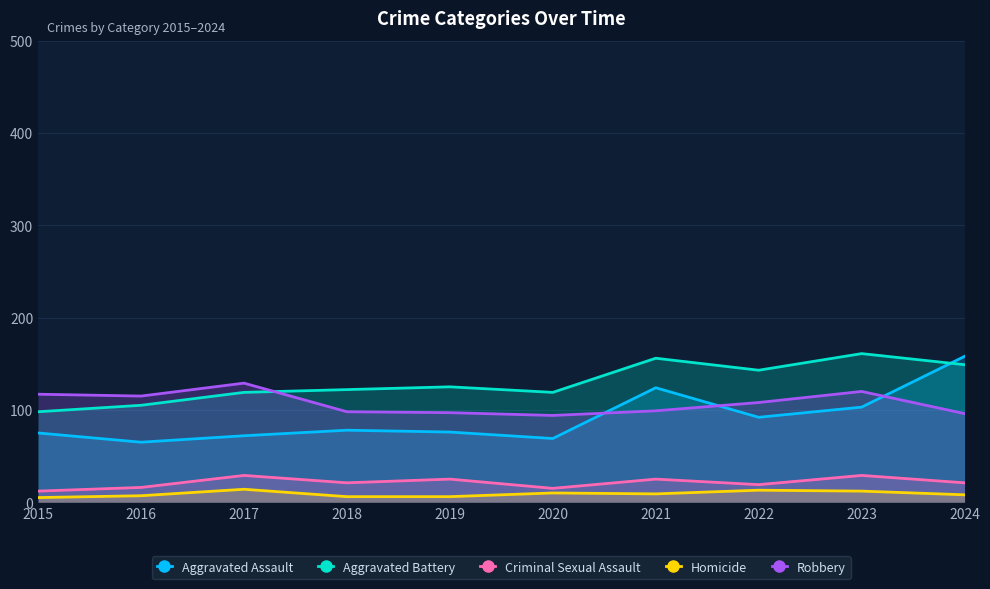

True or false: Aggravated Battery has a value of 52 at 2015.

False